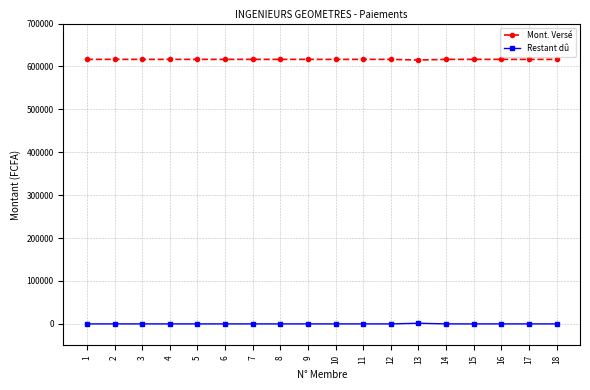

What is the average value of the Restant dû series?

83